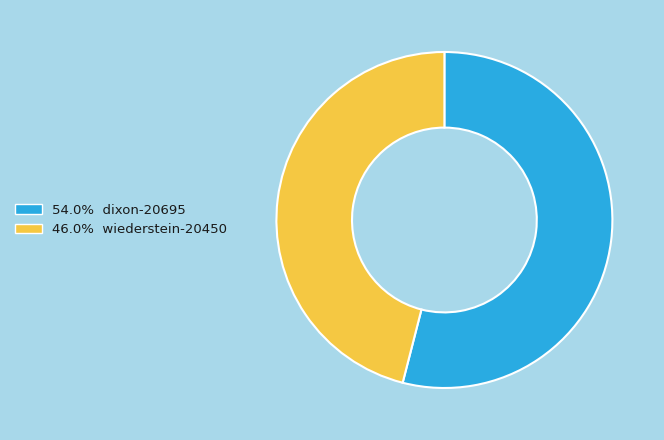

Is there any slice that represents more than half of the pie?

Yes